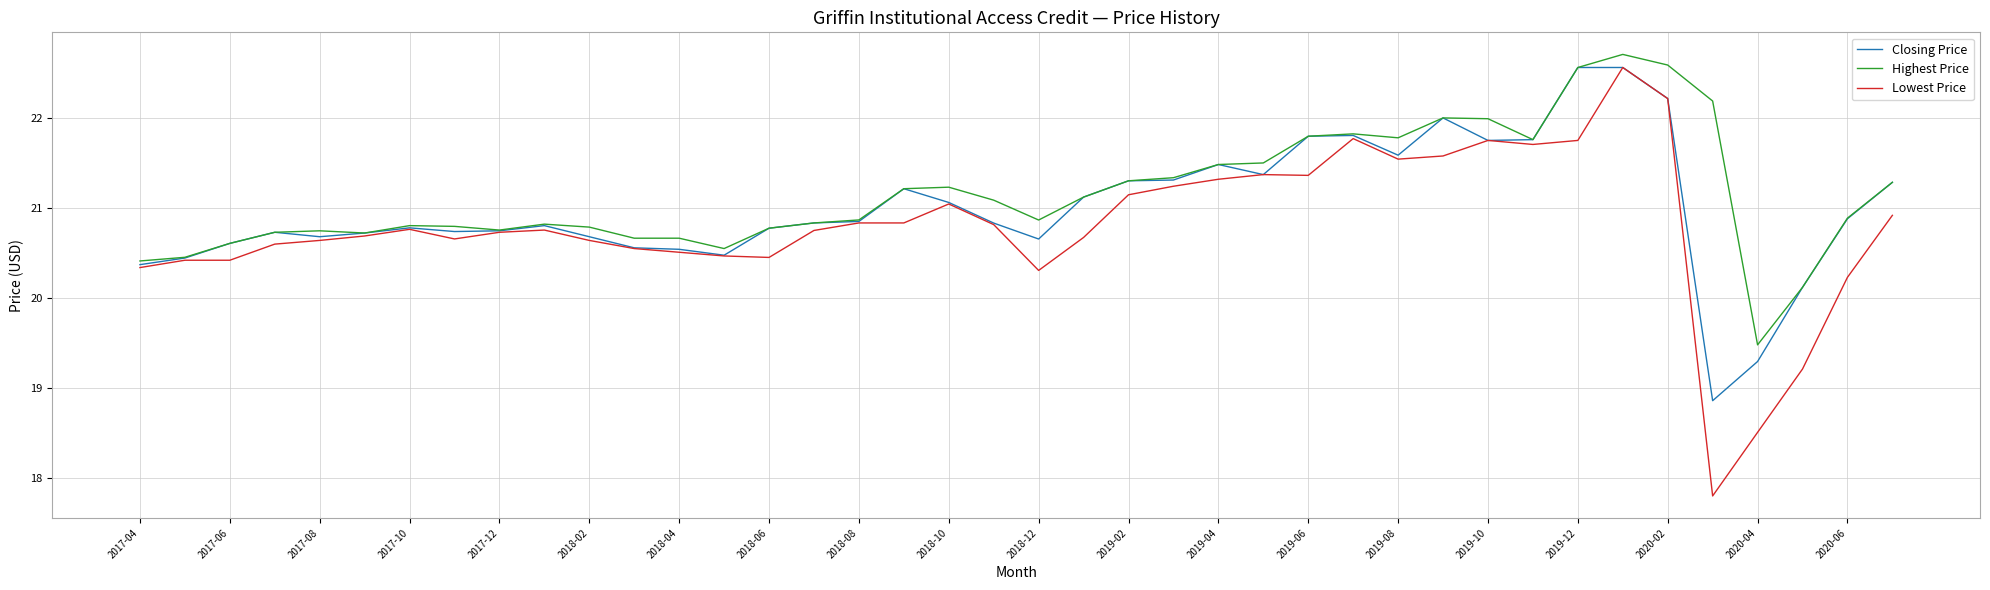

How many values in the Closing Price series exceed 20?

38